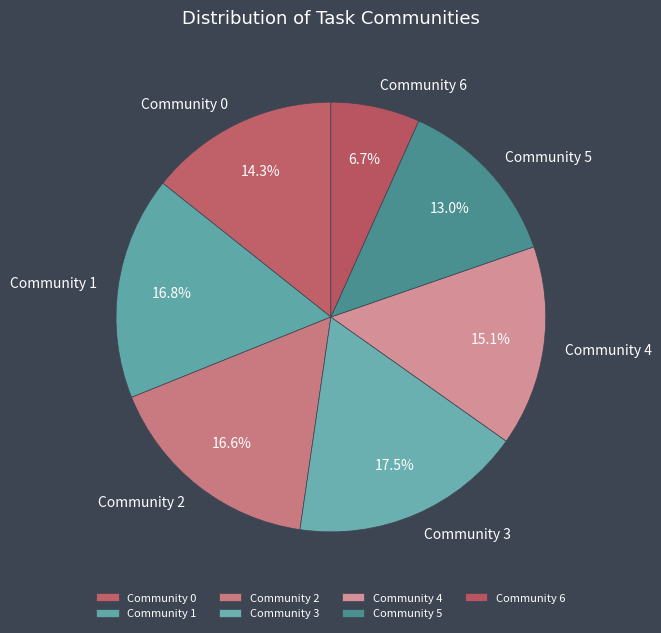

How many slices are in this pie chart?

7